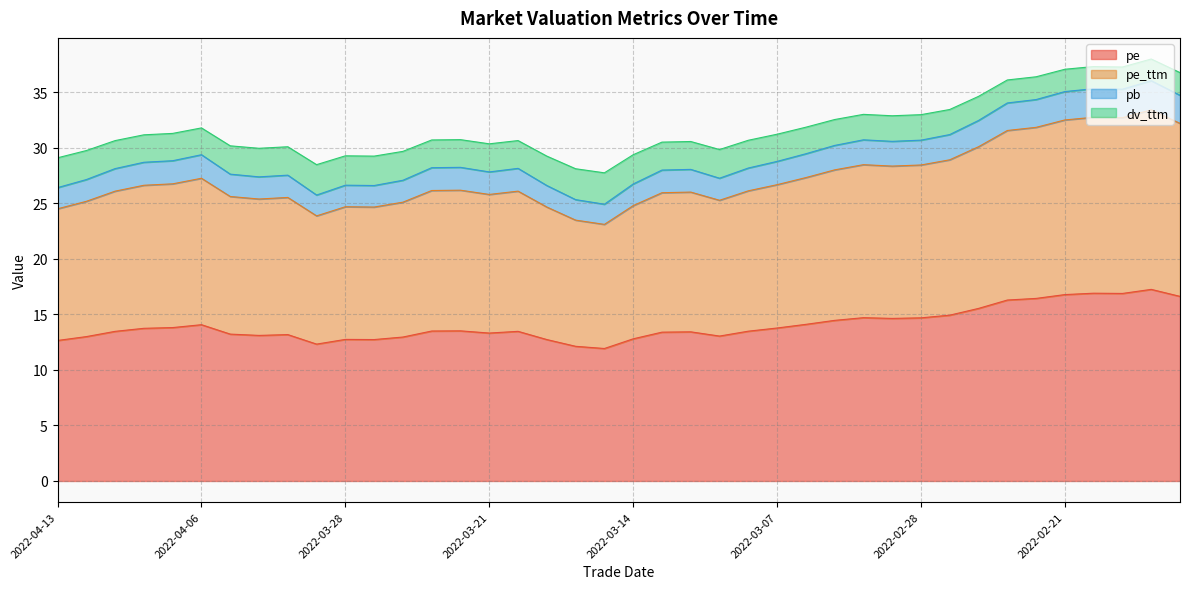

How many lines are shown in the chart?

4